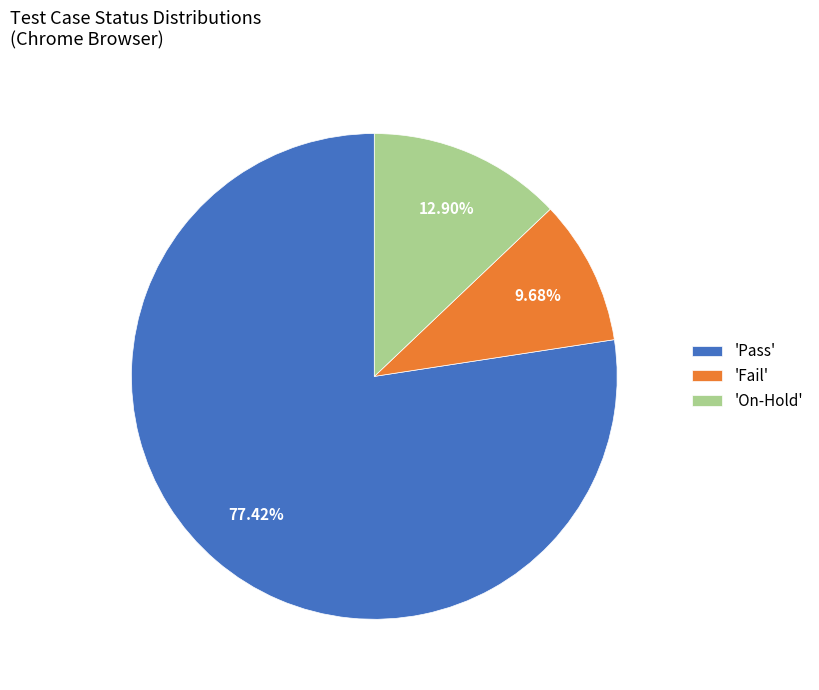

Rank the categories by value from lowest to highest.

'Fail', 'On-Hold', 'Pass'